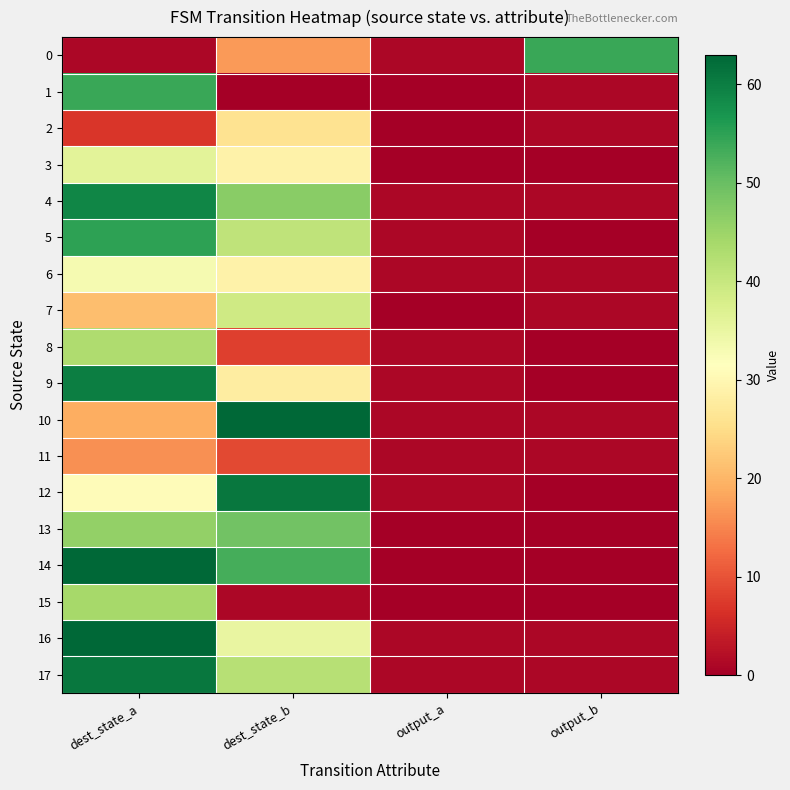

Reading left to right, extract all data points from this chart.

0: dest_state_a=1	dest_state_b=17	output_a=1	output_b=54
1: dest_state_a=54	dest_state_b=0	output_a=0	output_b=1
2: dest_state_a=7	dest_state_b=26	output_a=0	output_b=1
3: dest_state_a=36	dest_state_b=29	output_a=0	output_b=0
4: dest_state_a=59	dest_state_b=47	output_a=1	output_b=1
5: dest_state_a=55	dest_state_b=41	output_a=1	output_b=0
6: dest_state_a=33	dest_state_b=29	output_a=1	output_b=1
7: dest_state_a=21	dest_state_b=39	output_a=0	output_b=1
8: dest_state_a=43	dest_state_b=8	output_a=1	output_b=0
9: dest_state_a=60	dest_state_b=28	output_a=1	output_b=0
10: dest_state_a=19	dest_state_b=63	output_a=1	output_b=1
11: dest_state_a=16	dest_state_b=9	output_a=1	output_b=1
12: dest_state_a=31	dest_state_b=61	output_a=1	output_b=0
13: dest_state_a=46	dest_state_b=49	output_a=0	output_b=0
14: dest_state_a=63	dest_state_b=53	output_a=0	output_b=0
15: dest_state_a=44	dest_state_b=1	output_a=0	output_b=0
16: dest_state_a=63	dest_state_b=35	output_a=1	output_b=1
17: dest_state_a=61	dest_state_b=42	output_a=1	output_b=1